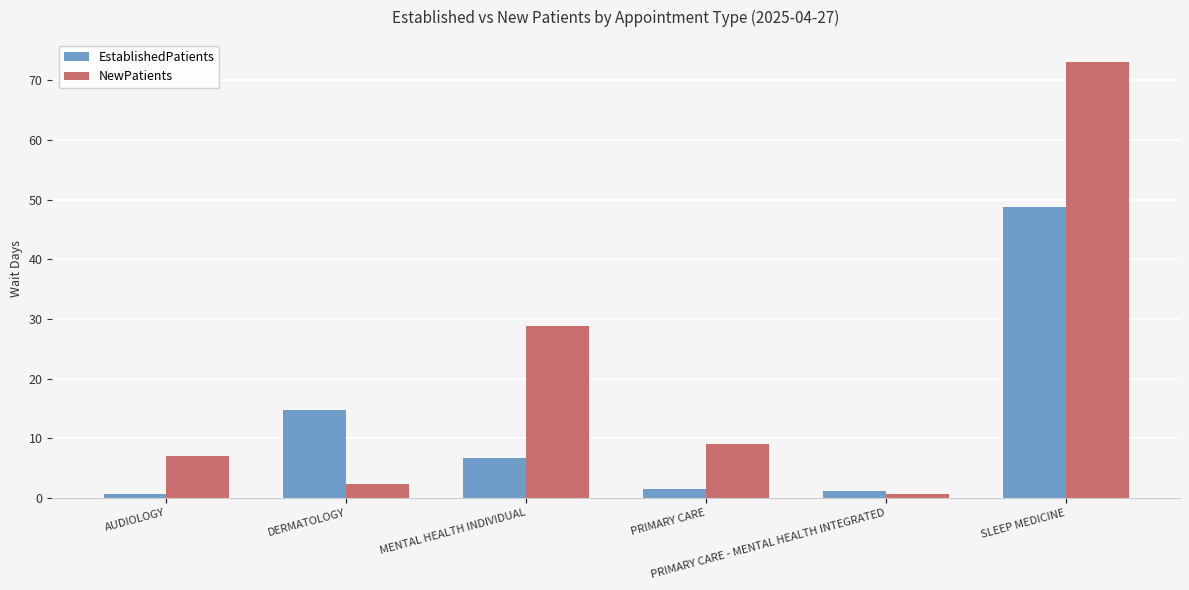

Reading right to left, transcribe all the data shown in this chart.

EstablishedPatients: SLEEP MEDICINE=48.8	PRIMARY CARE - MENTAL HEALTH INTEGRATED=1.2	PRIMARY CARE=1.6	MENTAL HEALTH INDIVIDUAL=6.7	DERMATOLOGY=14.7	AUDIOLOGY=0.6
NewPatients: SLEEP MEDICINE=73.1	PRIMARY CARE - MENTAL HEALTH INTEGRATED=0.7	PRIMARY CARE=9.1	MENTAL HEALTH INDIVIDUAL=28.8	DERMATOLOGY=2.3	AUDIOLOGY=7.0